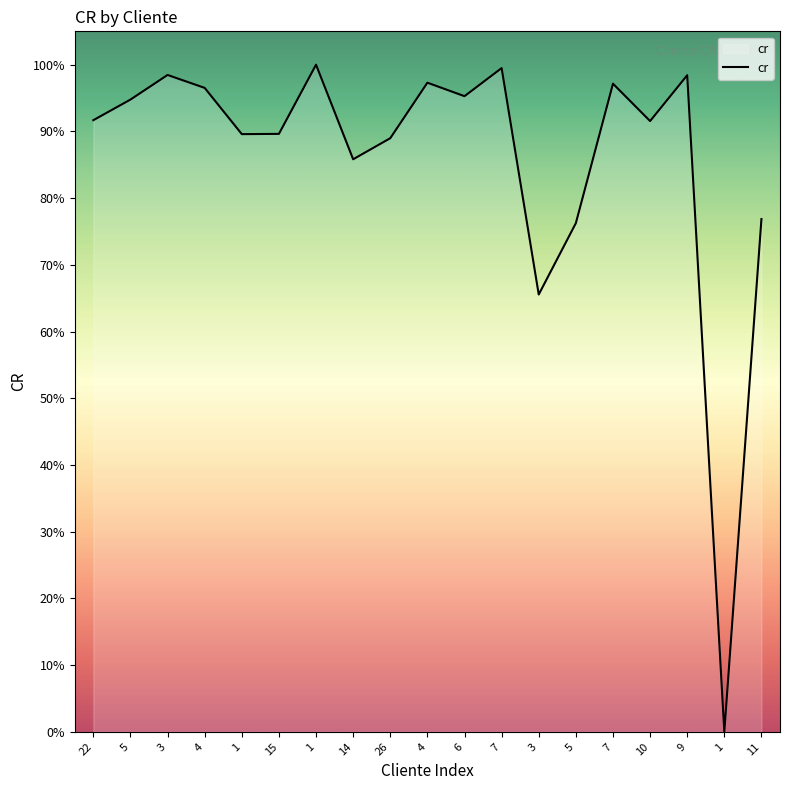

Is this an area chart (filled region under the line)?

Yes